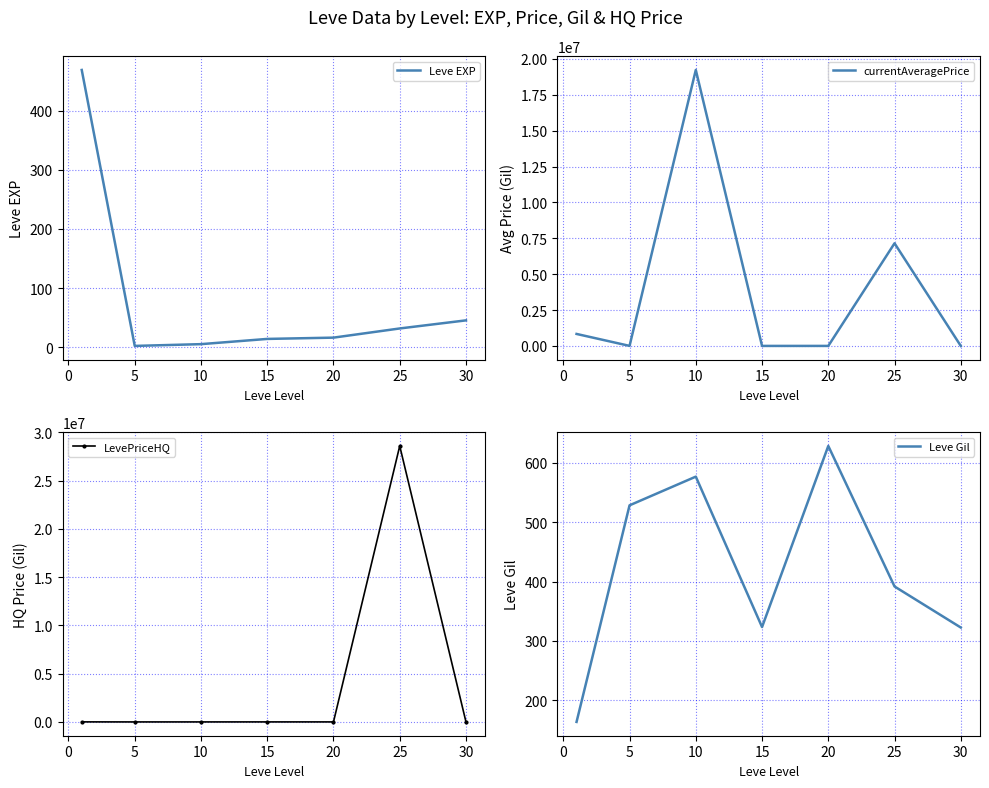

The LevePriceHQ series shows 947.9 at 25. True or false?

False